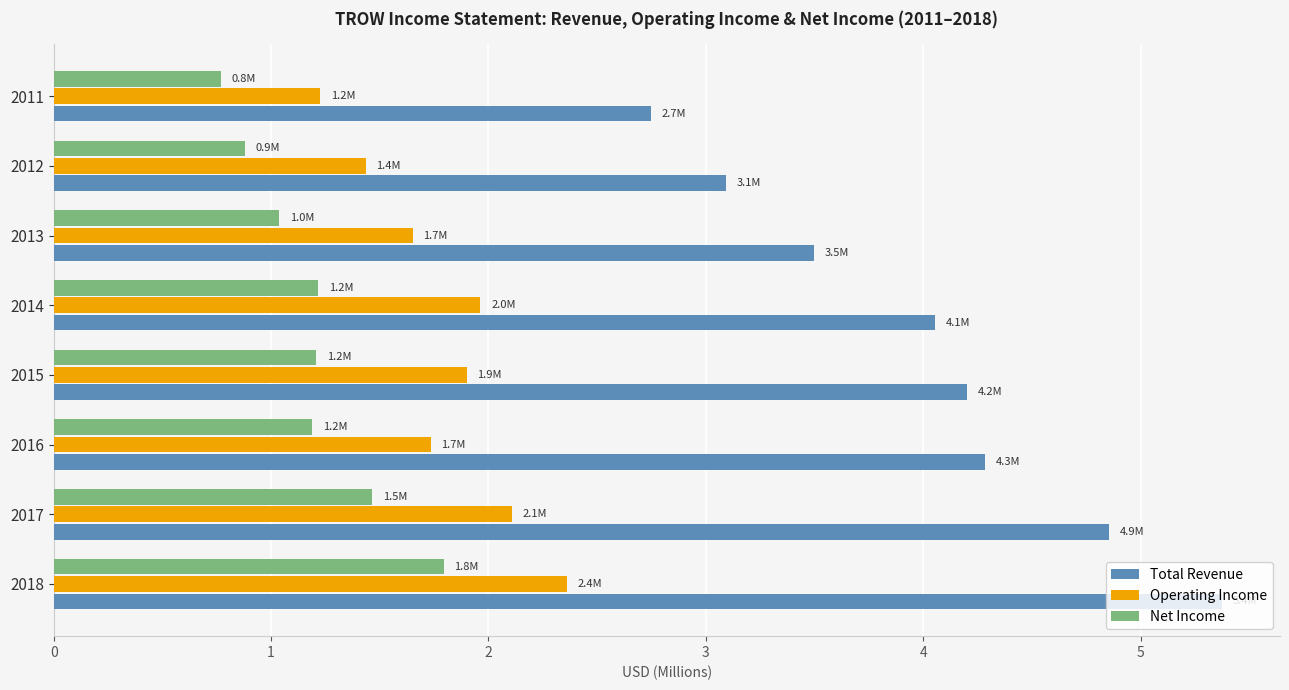

How many data points in Net Income are less than 1?

2